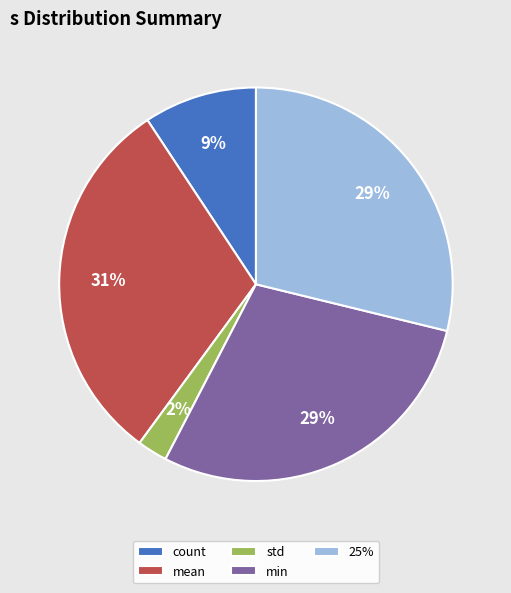

Approximately how many times larger is the value at 25% compared to mean?

0.9